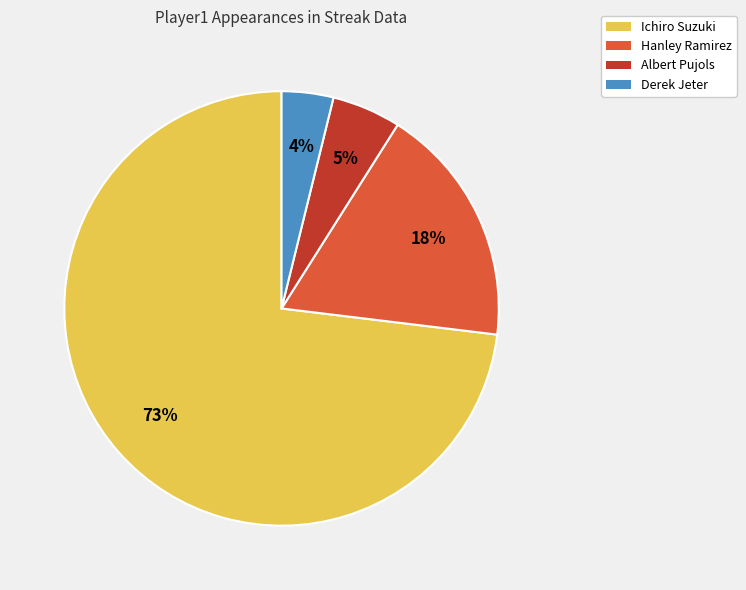

Rank the categories by value from highest to lowest.

Ichiro Suzuki, Hanley Ramirez, Albert Pujols, Derek Jeter